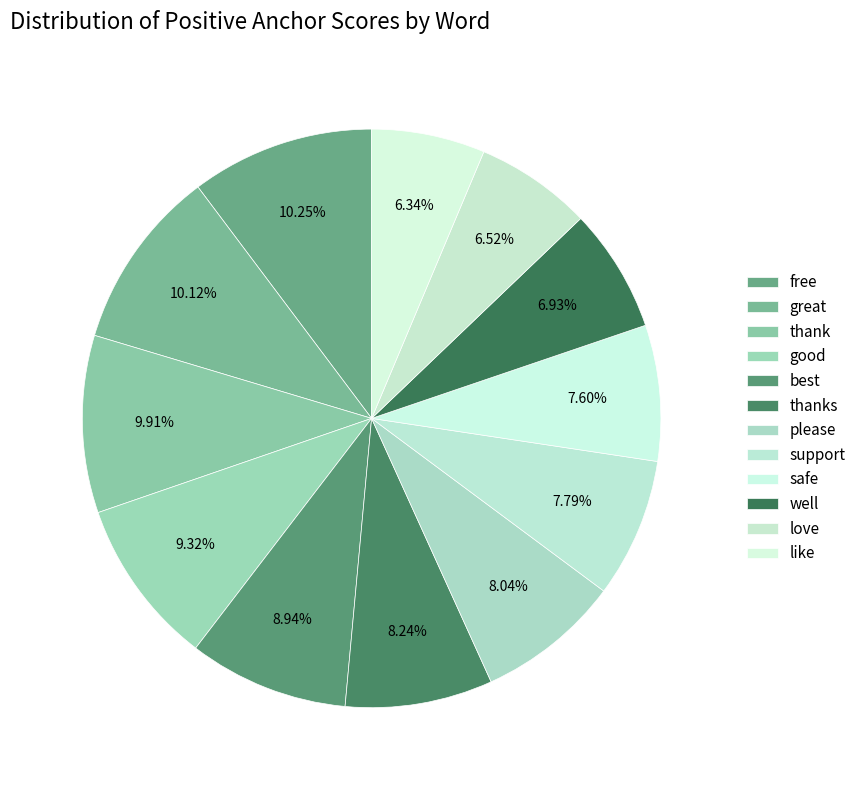

How many segments does this pie chart have?

12